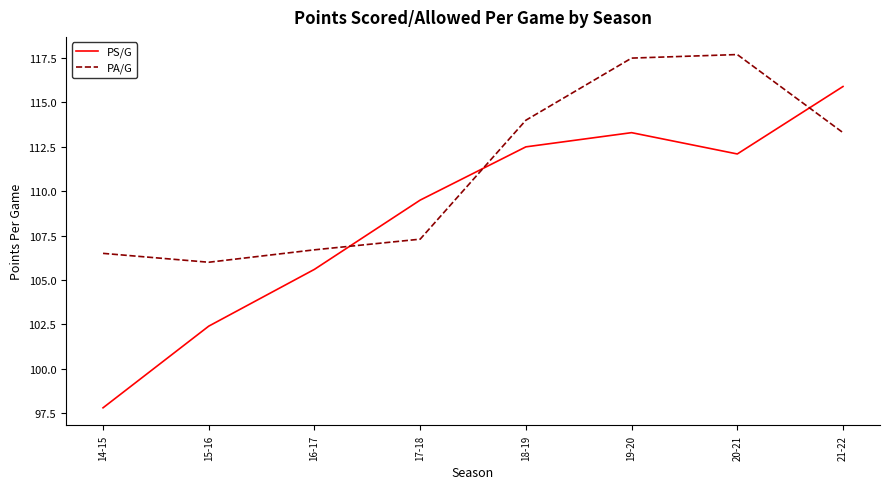

What position from the right is 18-19?

4